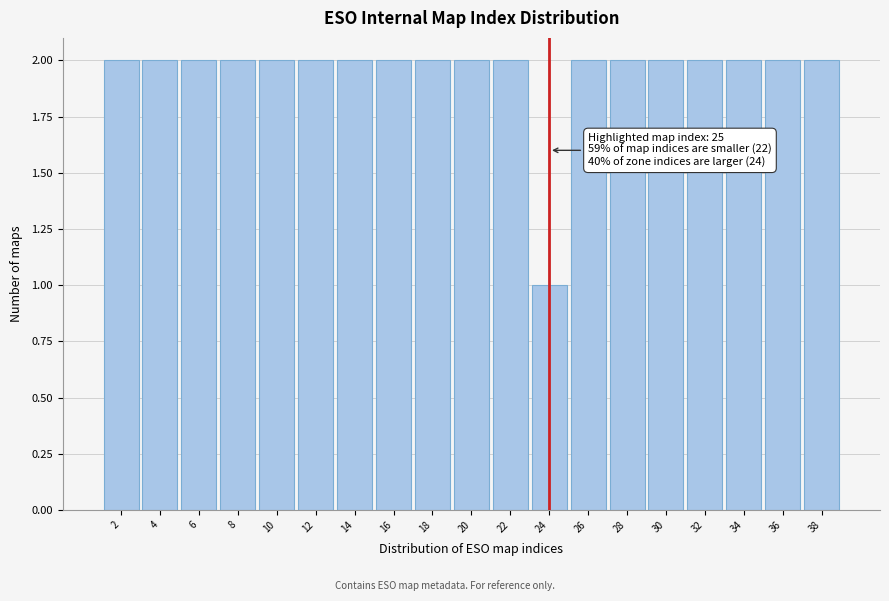

Reading left to right, extract all data points from this chart.

2	2	2	2	2	2	2	2	2	2	2	1	2	2	2	2	2	2	2